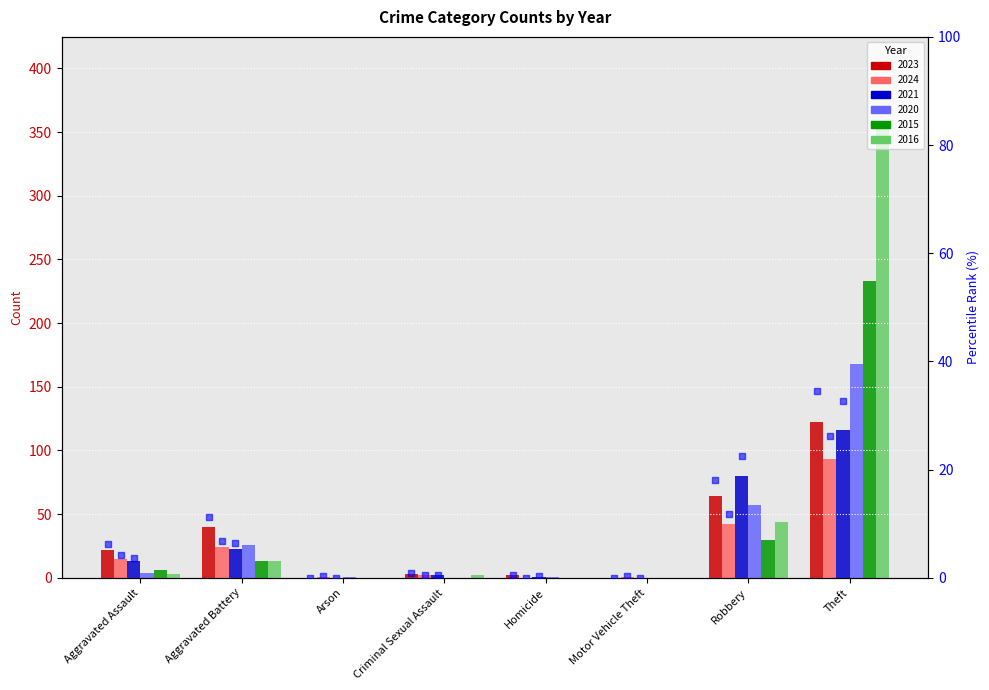

At which category is the sum across all series the highest?

Theft